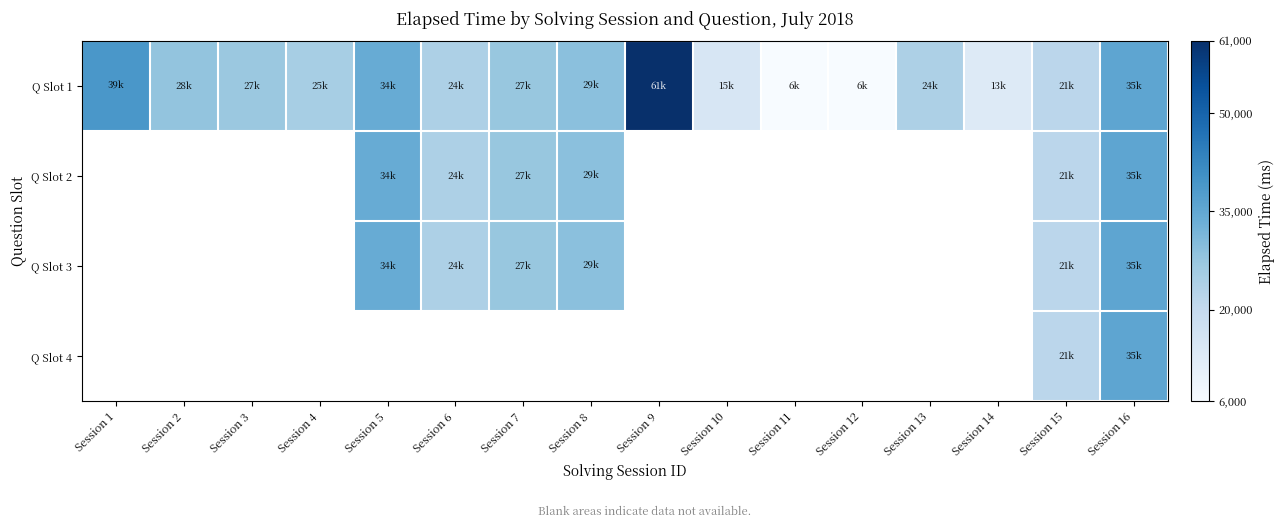

How many data points in Q Slot 3 are above 34000?

1